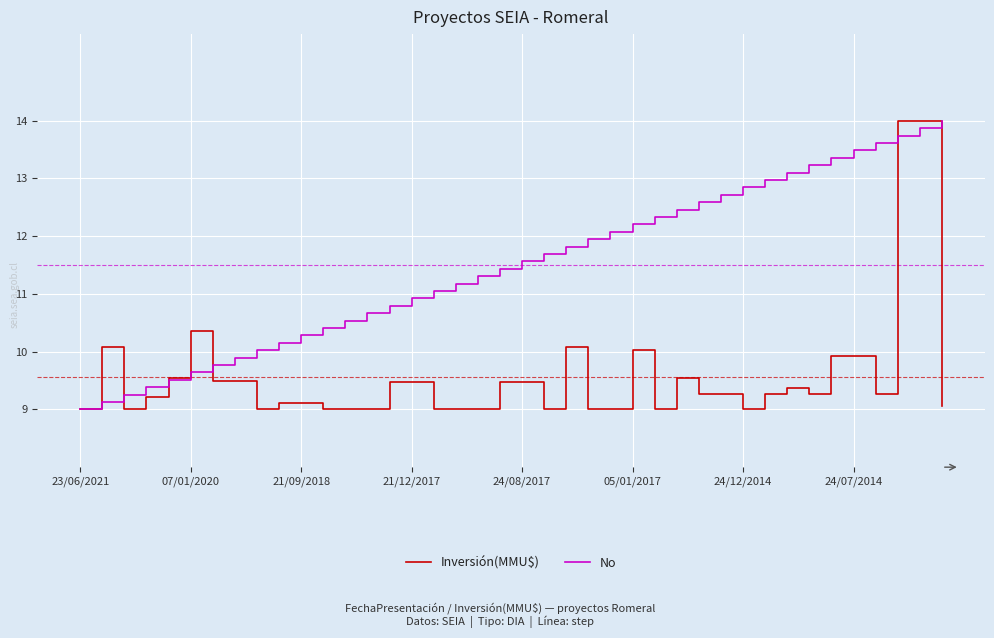

What is the greatest value displayed?

14.0